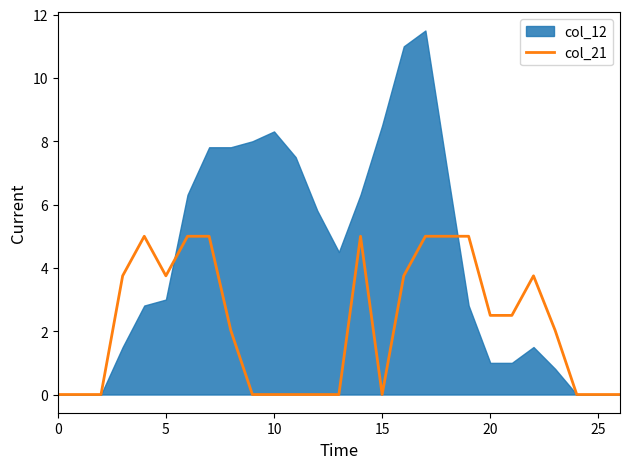

How many lines are shown in the chart?

1